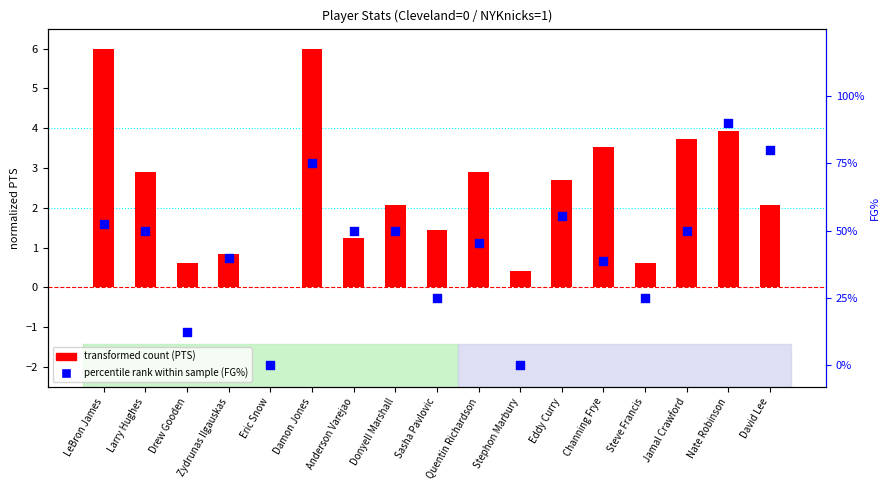

Which series has the largest total across all categories?

transformed count (PTS)